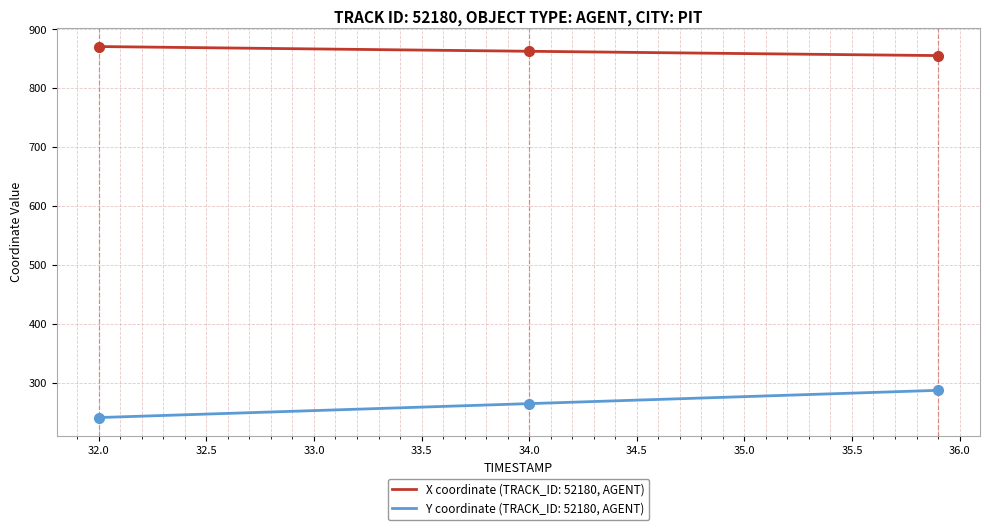

Rank the series by their average value, from highest to lowest.

X coordinate (TRACK_ID: 52180, AGENT), Y coordinate (TRACK_ID: 52180, AGENT)